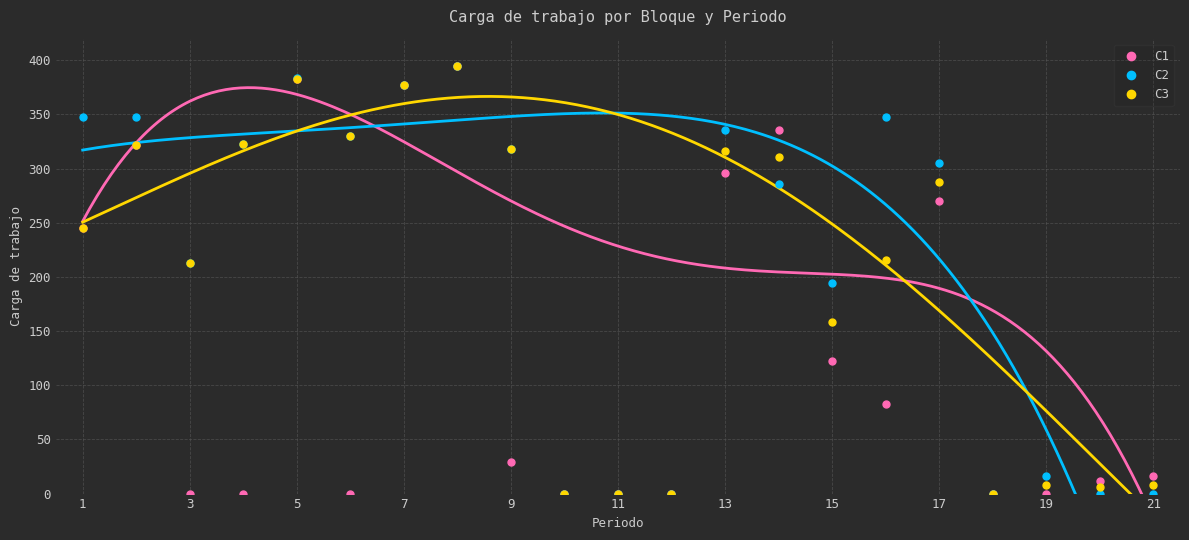

What is the value of the C1 point at the 17th from the left?

270